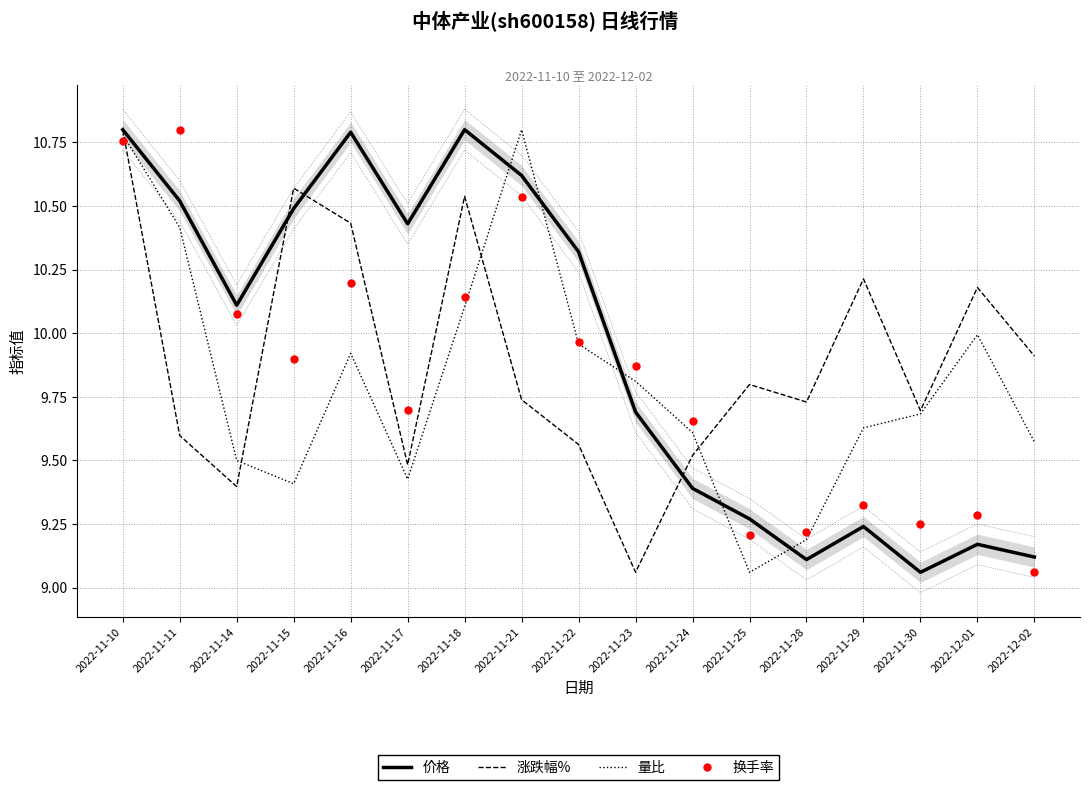

What is the minimum value for 量比?

9.1